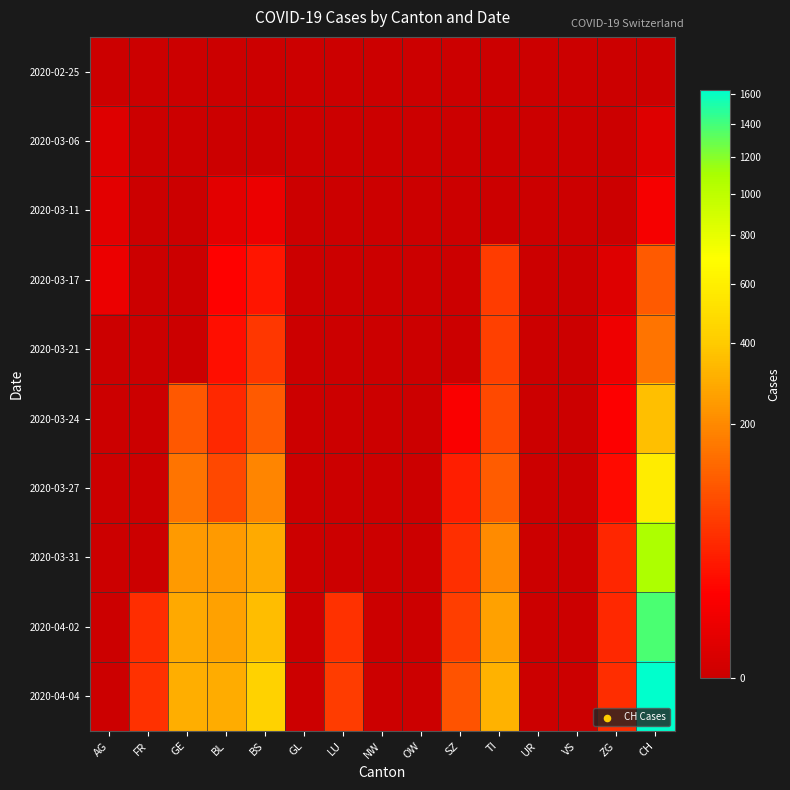

Count the number of data series in this chart.

10